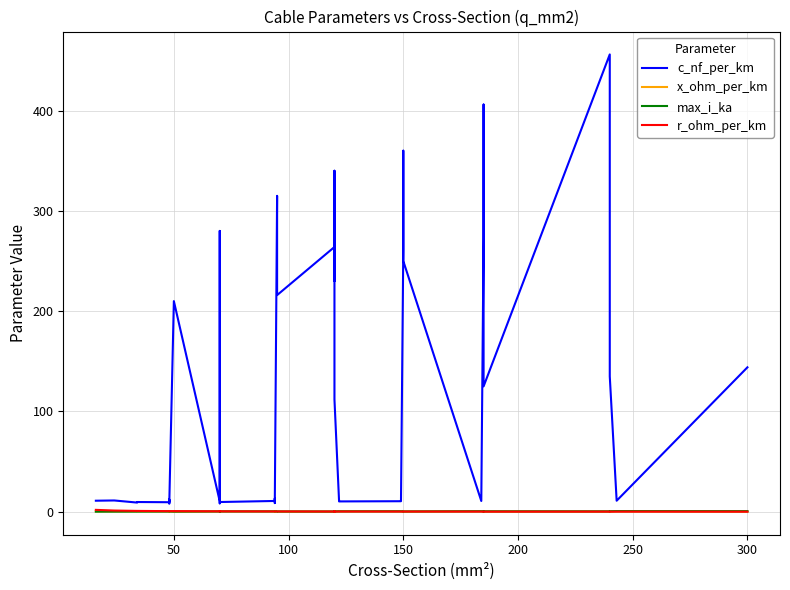

True or false: r_ohm_per_km has a value of 0.3 at 200.

False